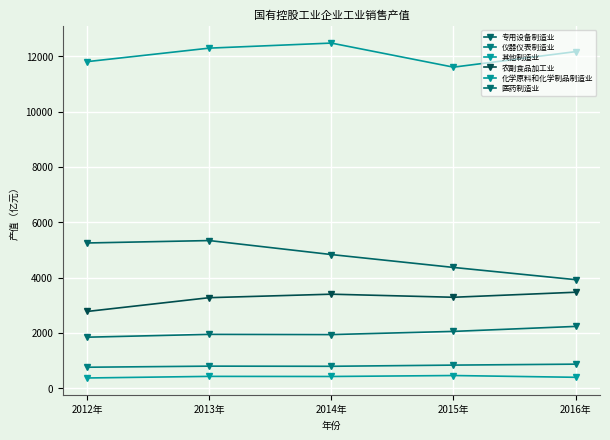

What position from the right is 2014年?

3